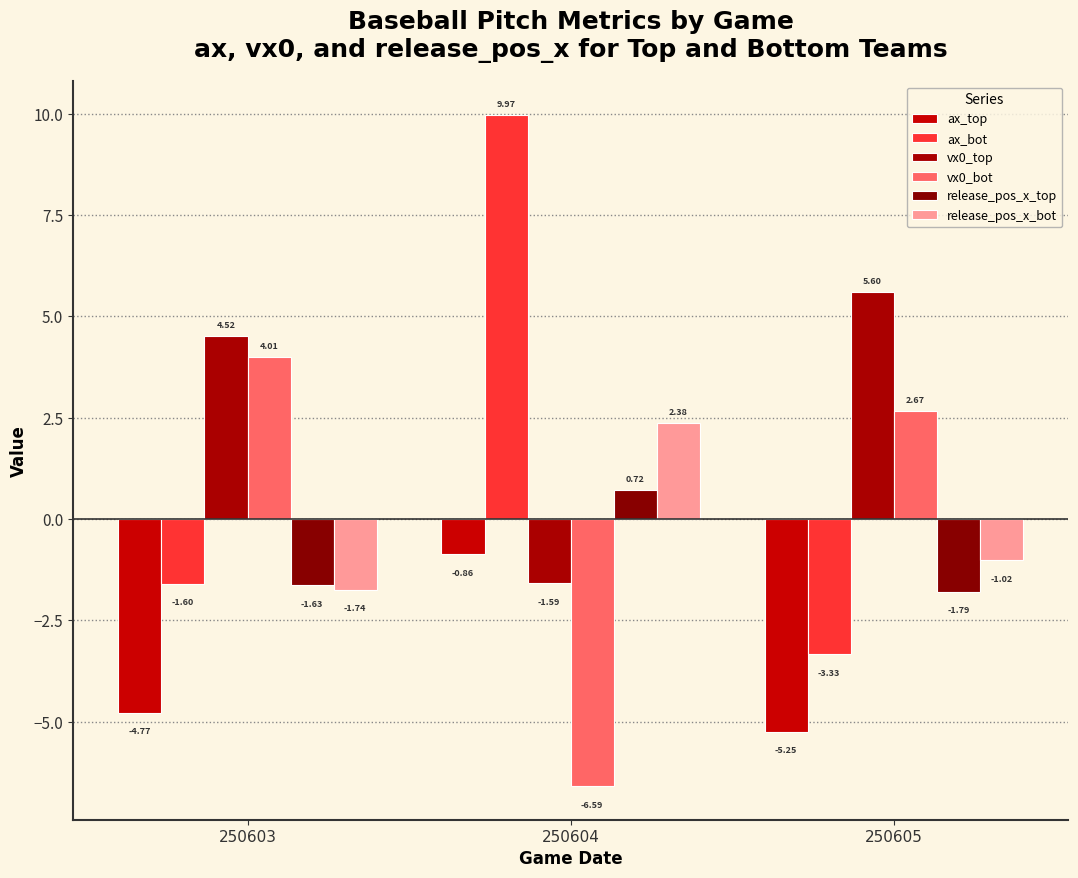

Count the number of categories in the chart.

3